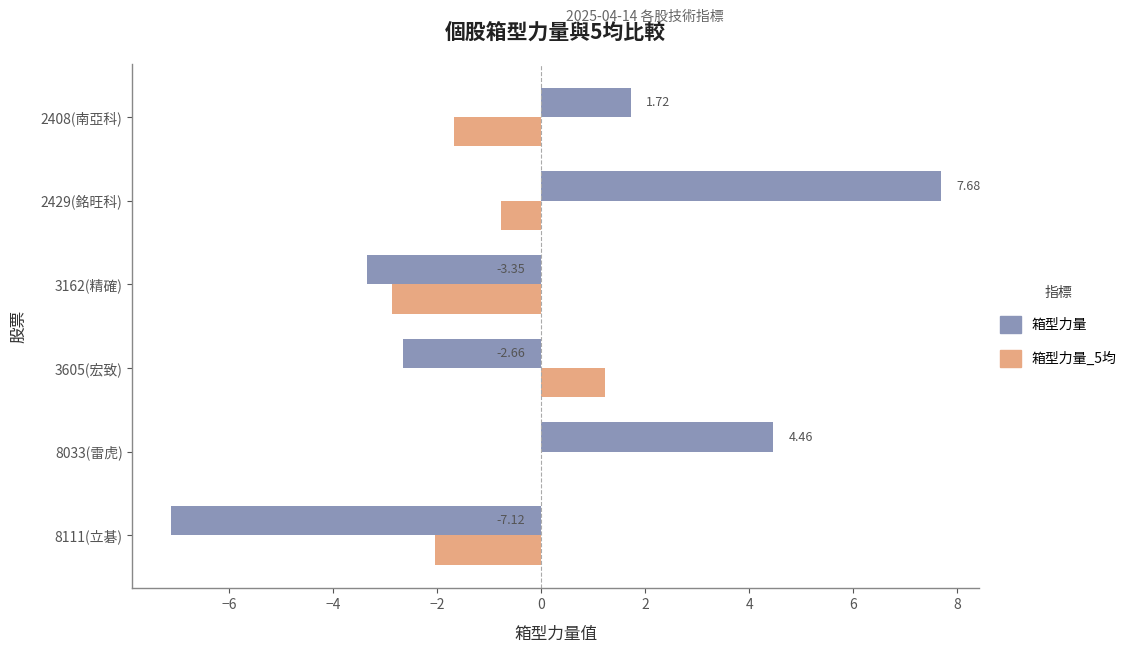

What is the total value across all series at 8111(立碁)?

-9.2